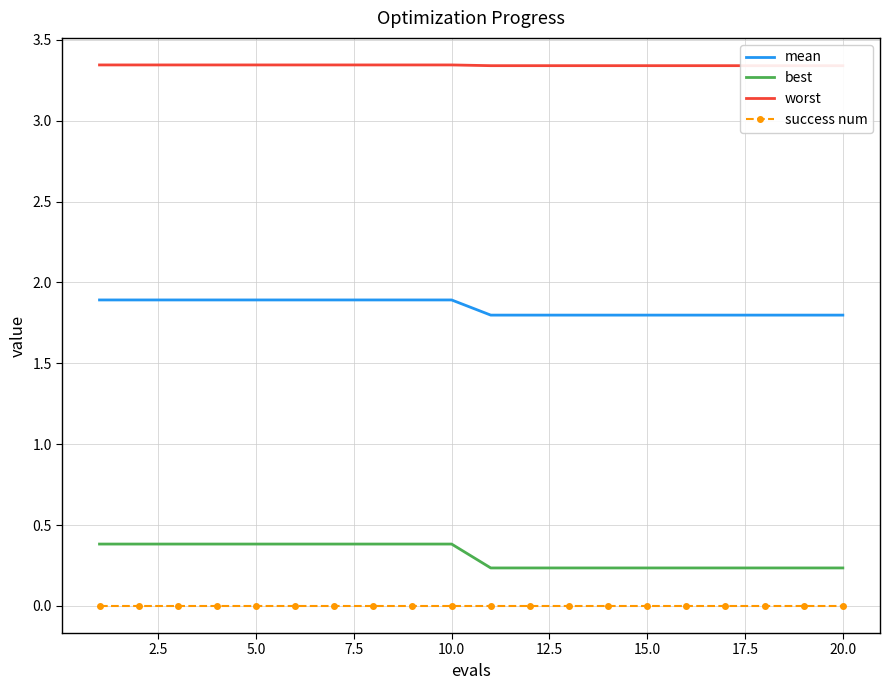

Reading left to right, transcribe all the data shown in this chart.

mean: 1.9	1.9	1.9	1.9	1.9	1.9	1.9	1.9	1.9	1.9	1.8	1.8	1.8	1.8	1.8	1.8	1.8	1.8	1.8	1.8
best: 0.4	0.4	0.4	0.4	0.4	0.4	0.4	0.4	0.4	0.4	0.2	0.2	0.2	0.2	0.2	0.2	0.2	0.2	0.2	0.2
worst: 3.3	3.3	3.3	3.3	3.3	3.3	3.3	3.3	3.3	3.3	3.3	3.3	3.3	3.3	3.3	3.3	3.3	3.3	3.3	3.3
success num: 0.0	0.0	0.0	0.0	0.0	0.0	0.0	0.0	0.0	0.0	0.0	0.0	0.0	0.0	0.0	0.0	0.0	0.0	0.0	0.0